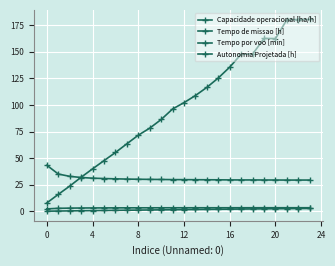

Is this an area chart (filled region under the line)?

No